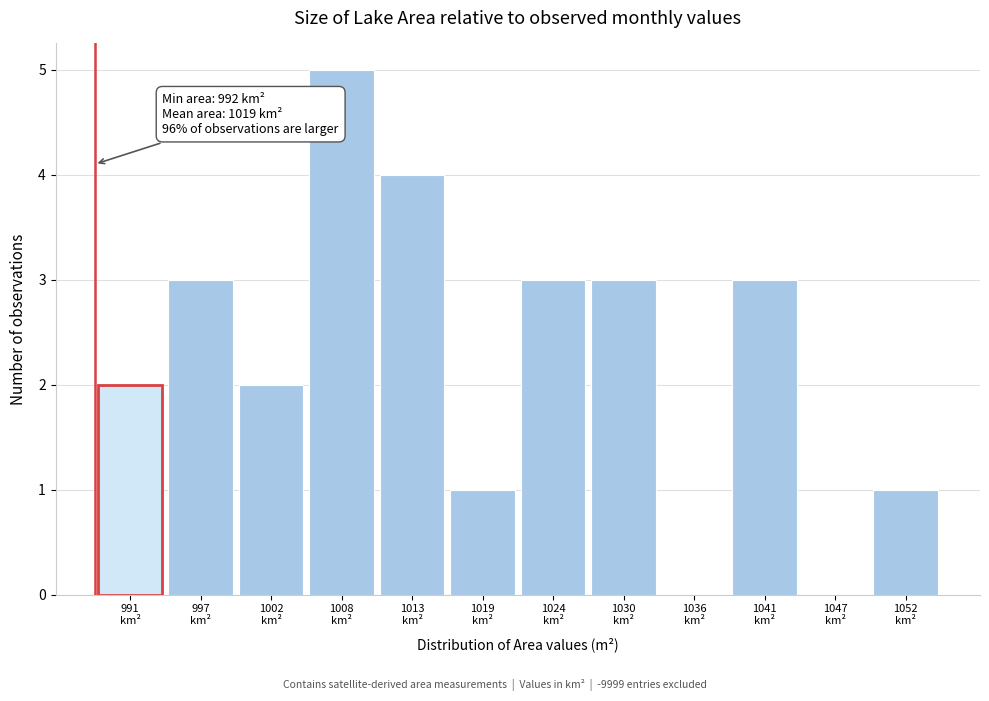

What is the sum of all values?

27